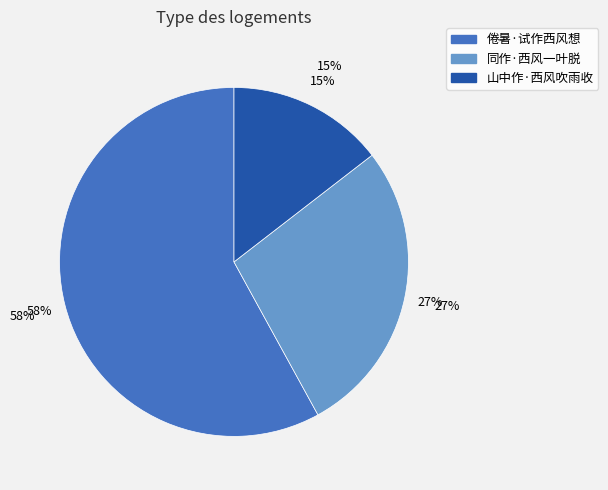

What is the ratio of the value at 倦暑·试作西风想 to the value at 山中作·西风吹雨收?

4.0